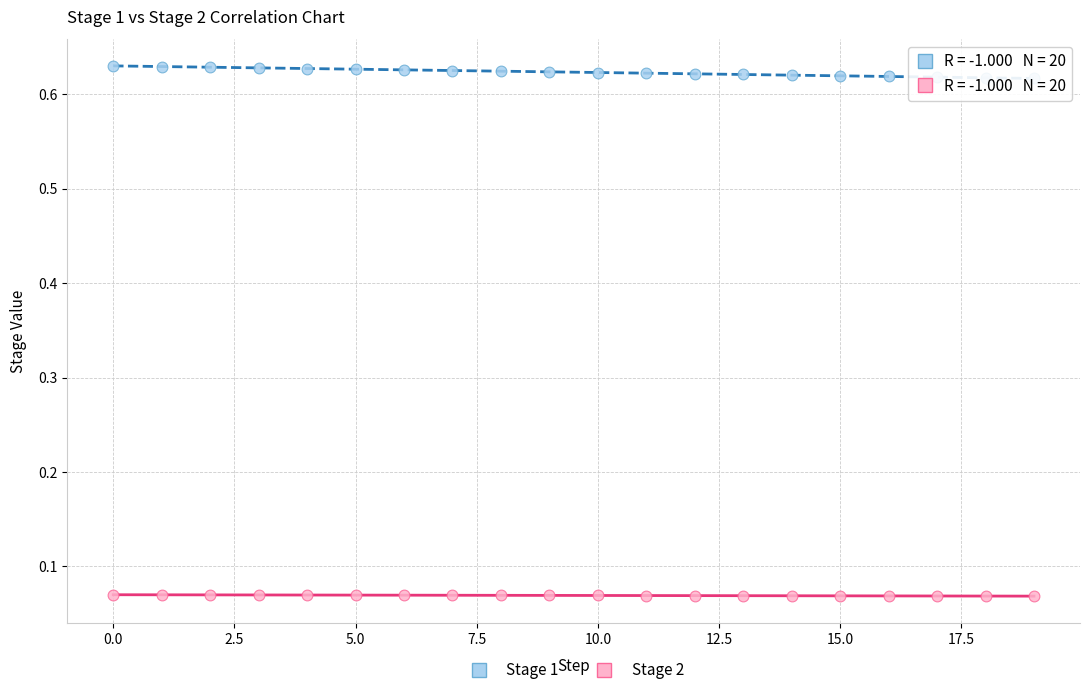

What are all the series names shown in the legend?

Stage 1, Stage 2